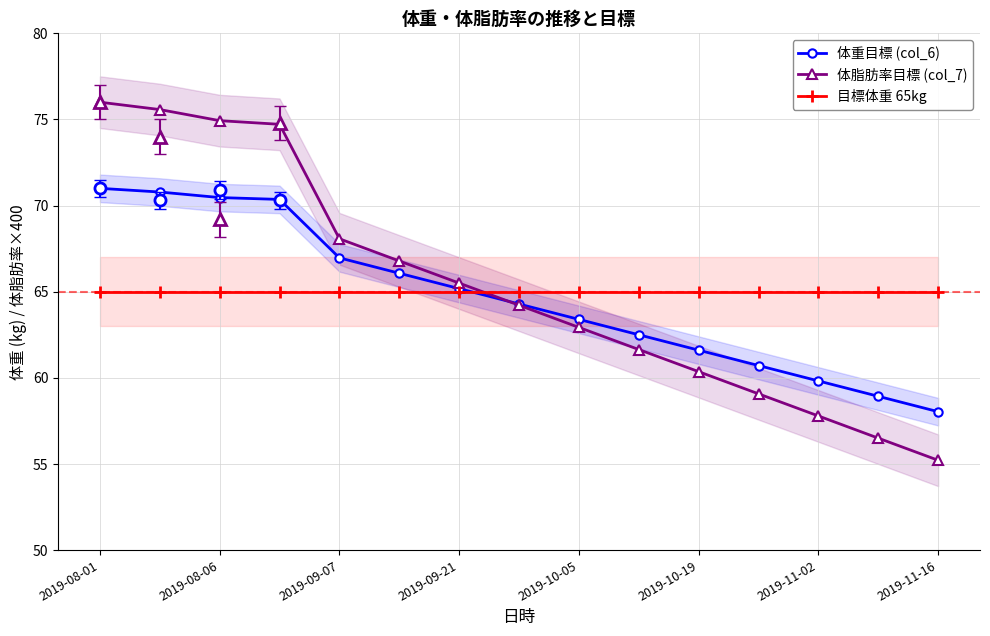

How many times do 体脂肪率目標 (col_7) and 目標体重 65kg cross each other?

1